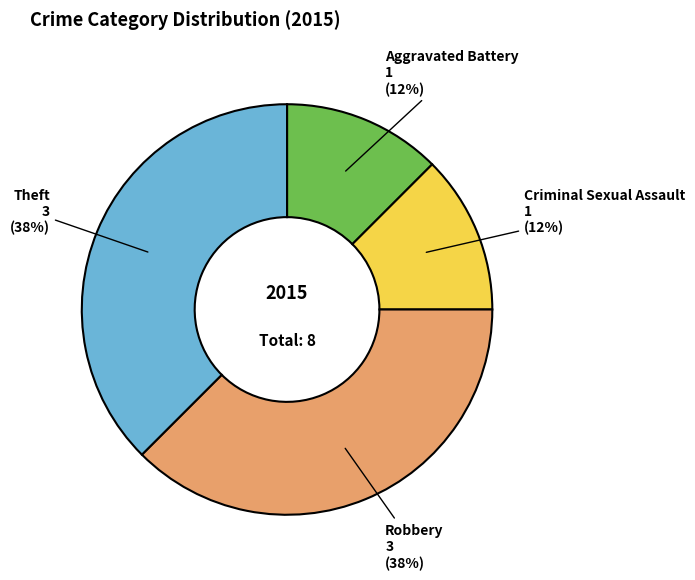

Approximately how many times larger is the value at Robbery compared to Theft?

1.0